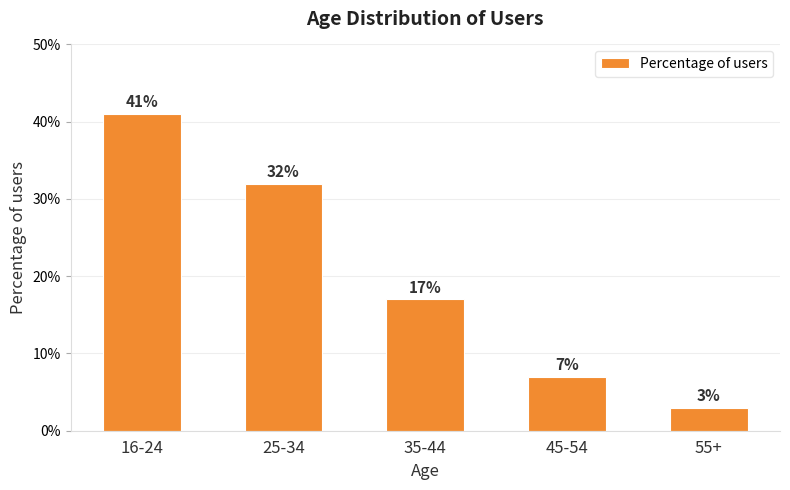

List the labels in order of value, smallest first.

55+, 45-54, 35-44, 25-34, 16-24